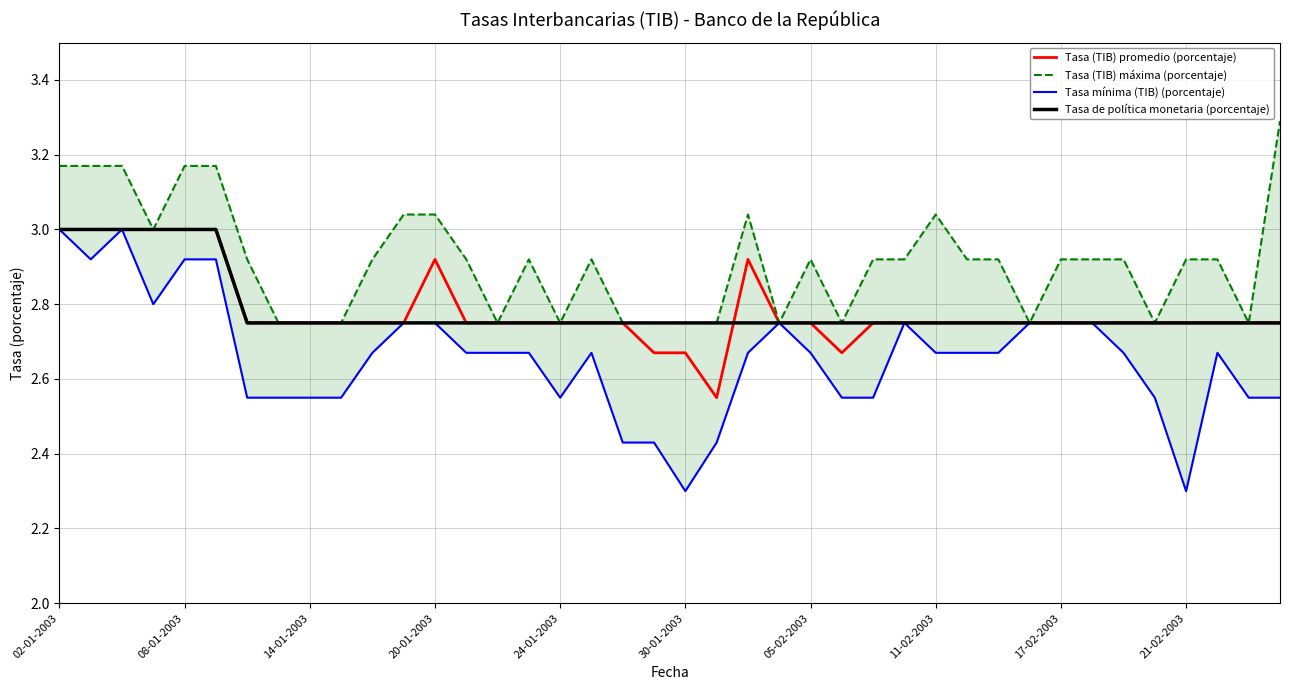

True or false: Tasa (TIB) máxima (porcentaje) and Tasa mínima (TIB) (porcentaje) intersect in this chart.

False